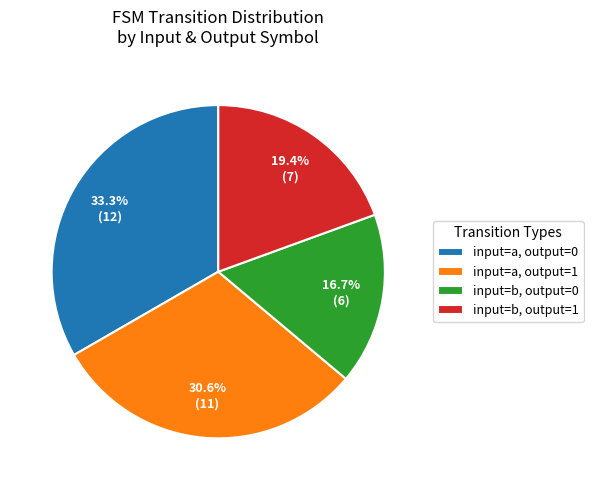

Does any single category account for the majority?

No